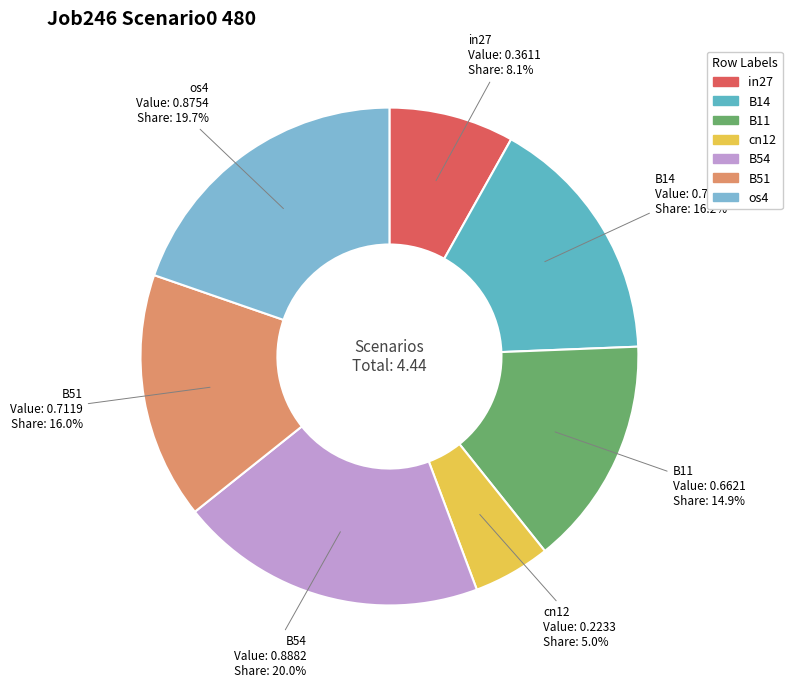

To the nearest percent, what portion does os4 represent?

20%